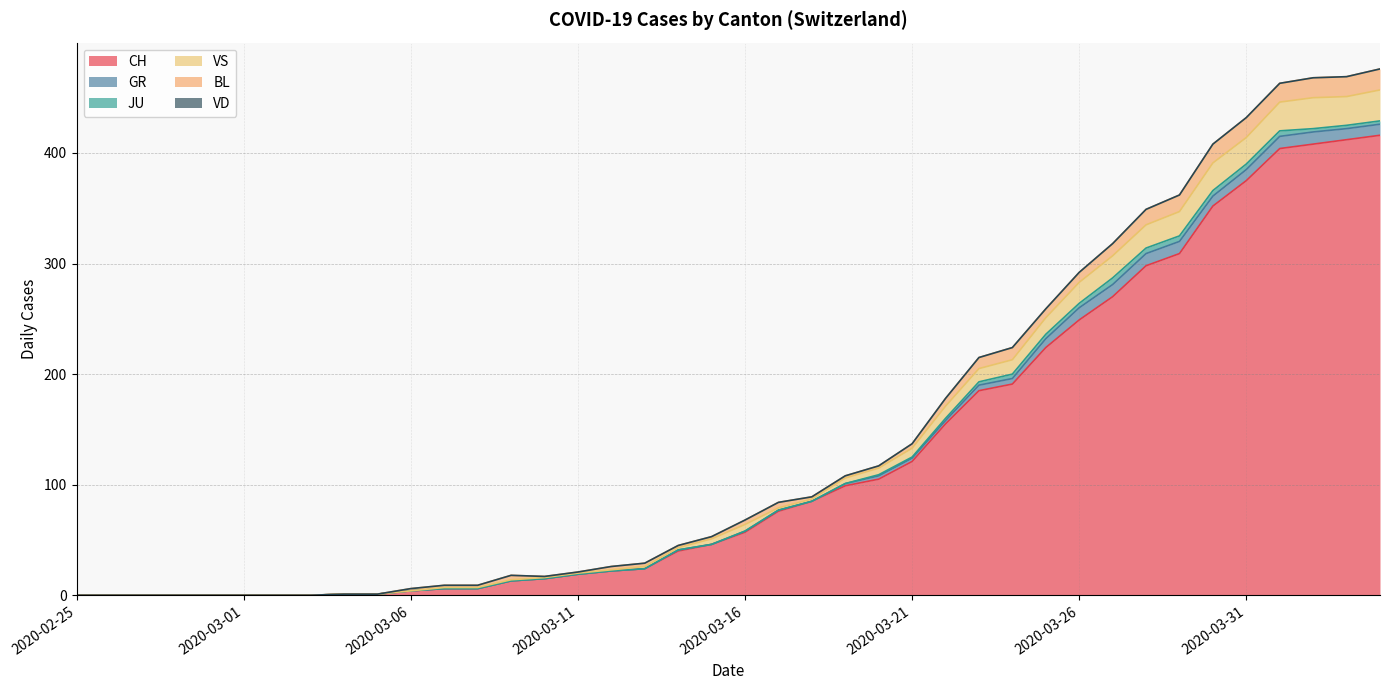

How many distinct data groups are displayed?

6